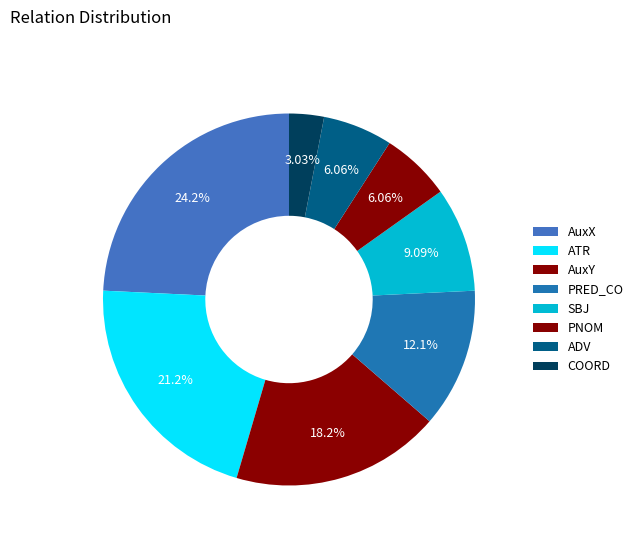

What is the change in value from AuxY to SBJ?

-3